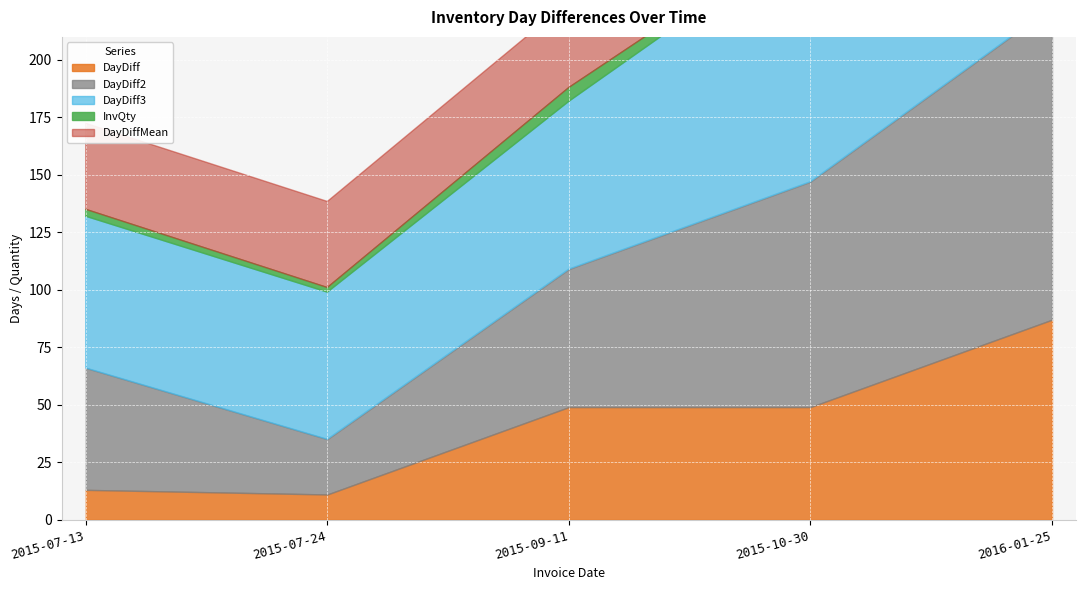

What is the total value across all series at 2015-07-13?

172.4